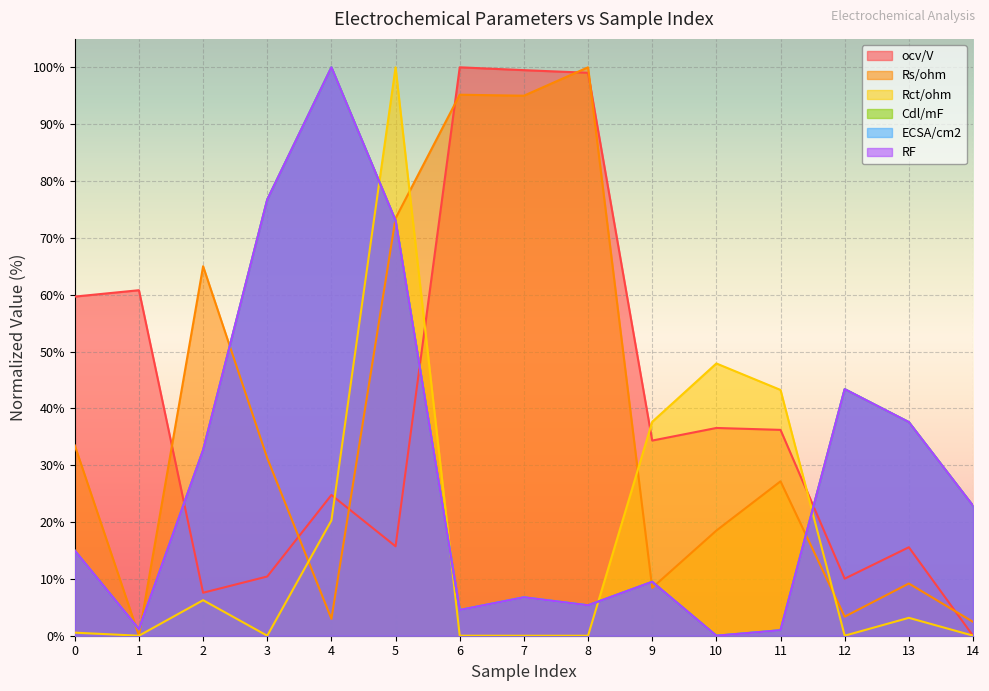

Is the value of ECSA/cm2 at 13 greater than the value of Cdl/mF at 7?

Yes